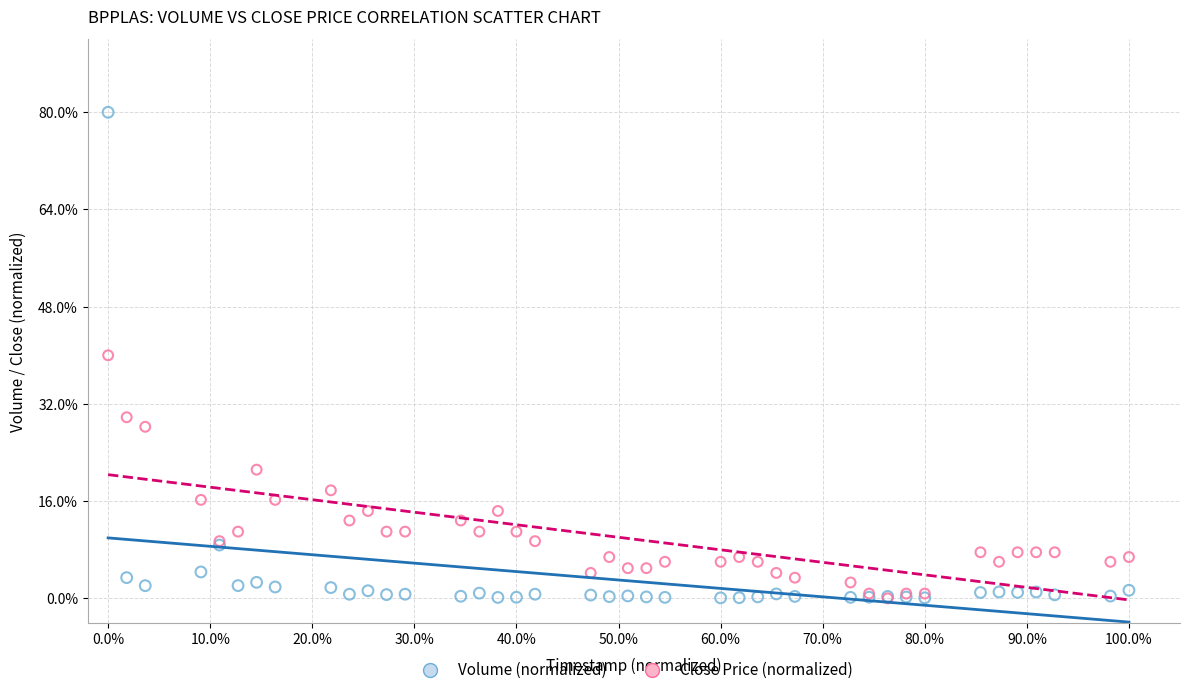

What are all the series names shown in the legend?

Volume (normalized), Close Price (normalized)